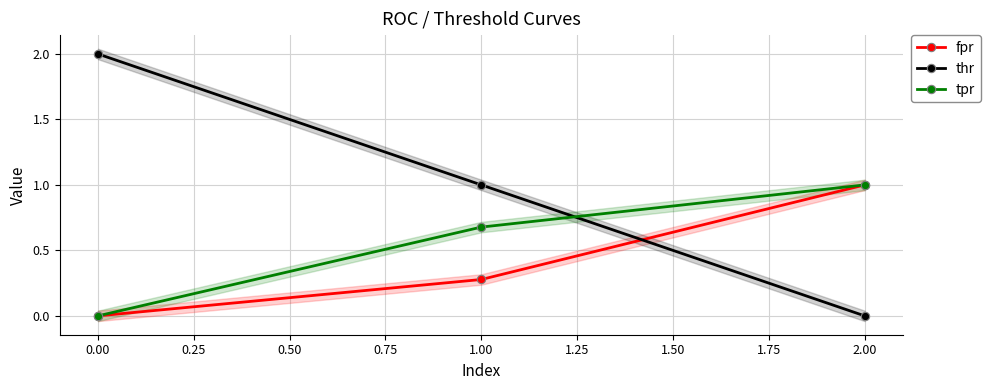

How many lines are shown in the chart?

3